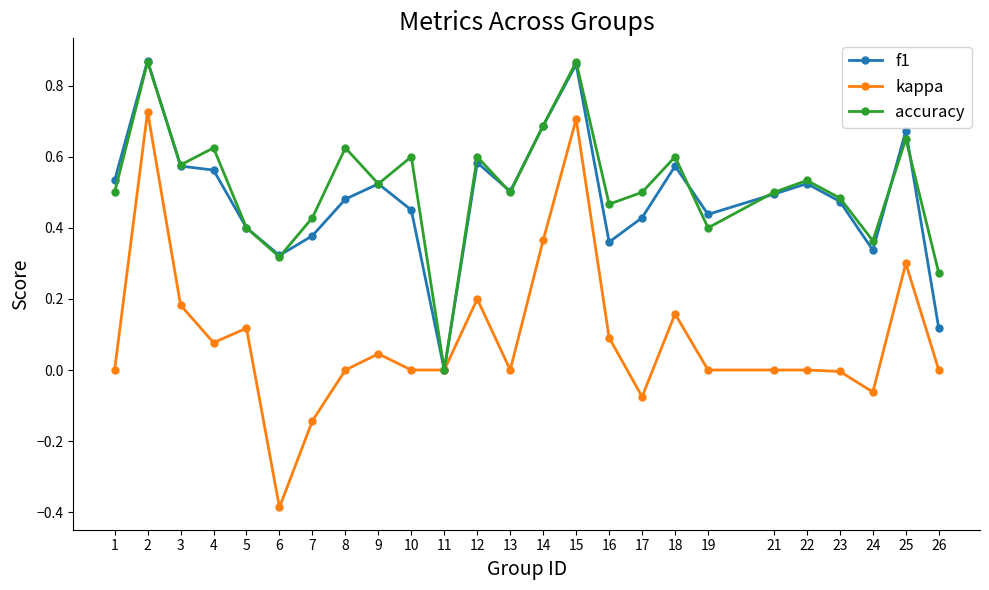

True or false: kappa has a value of 0.0 at 11.

True